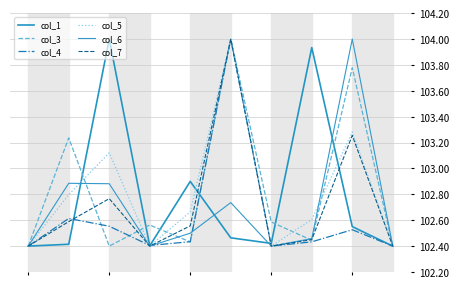

How many lines are shown in the chart?

6